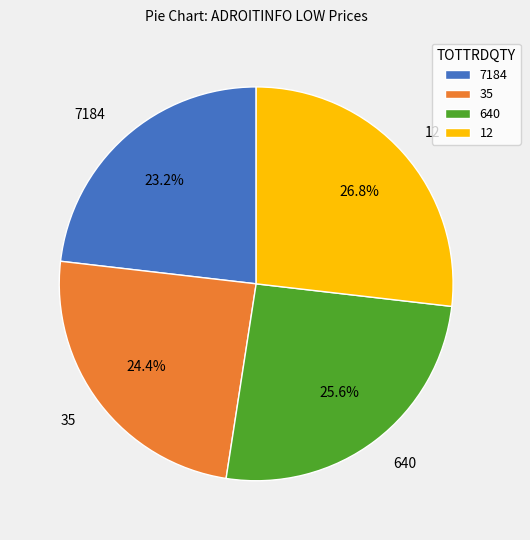

Is there any slice that represents more than half of the pie?

No